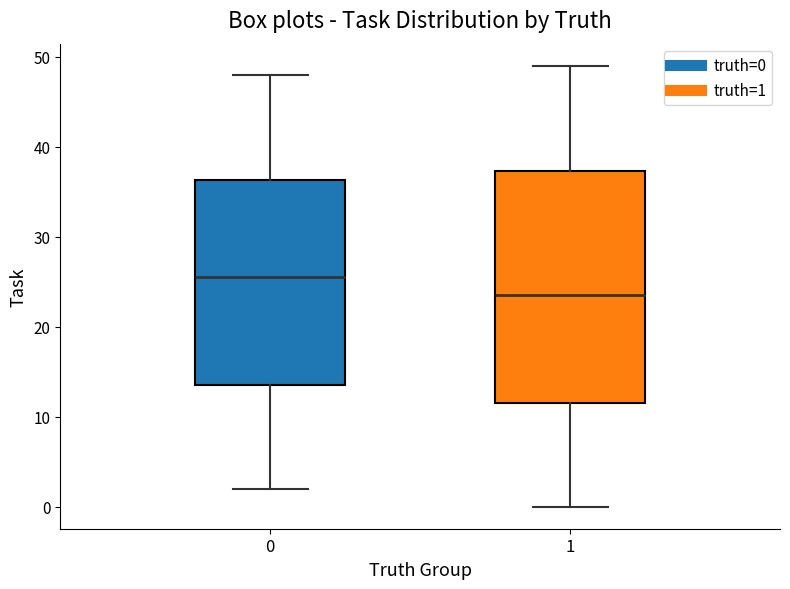

Reading left to right, read every box against the y-axis: the position of its median line, the range the box covers, and the ends of its whiskers. The values are not printed on the chart, so give them approximately, as read against the axis.

0: median 26, box 14 to 36, whiskers 2 to 48
1: median 24, box 12 to 37, whiskers 0 to 49